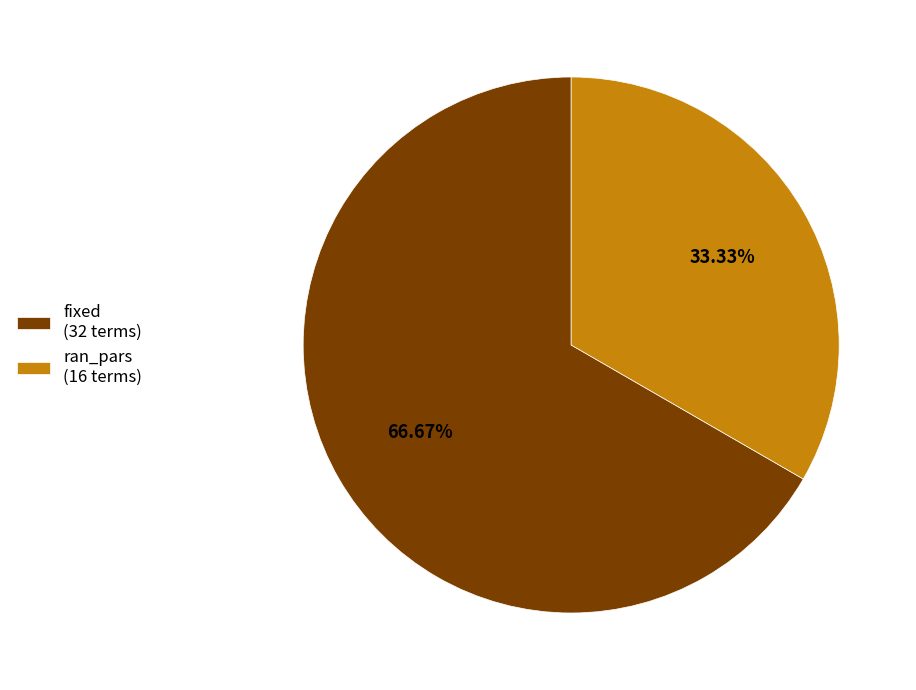

How much of the chart is everything except ran_pars?

66.7%